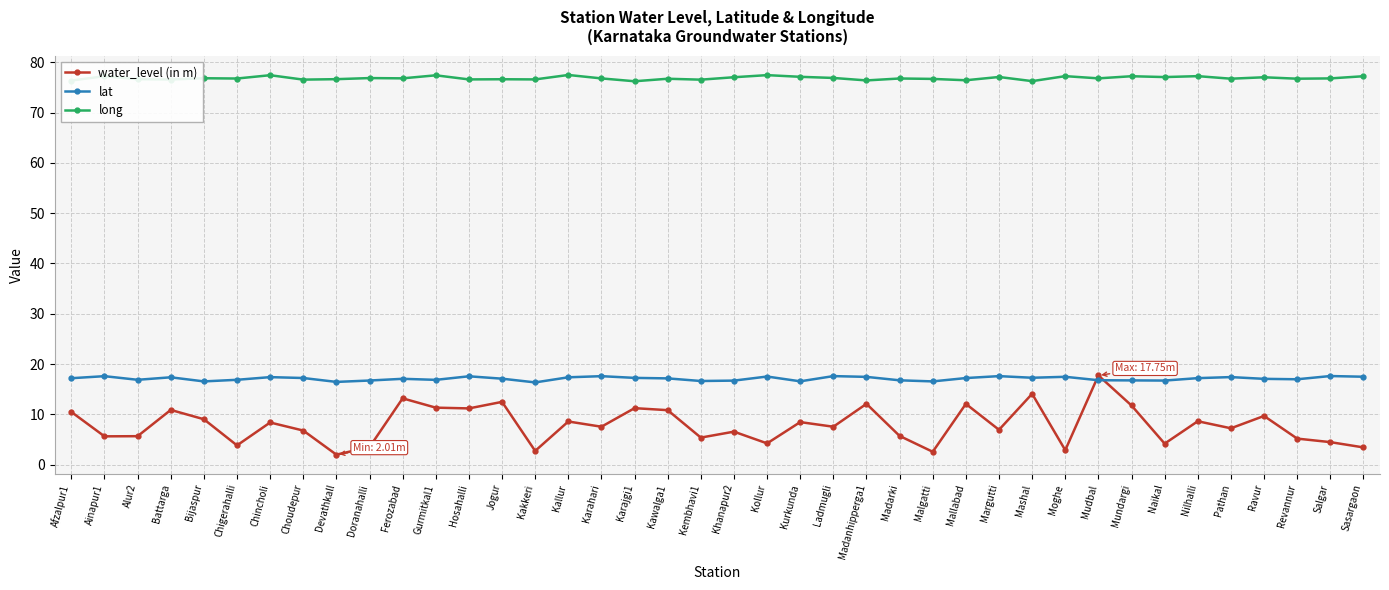

What is the spread (max minus min) of values at Battarga?

65.7